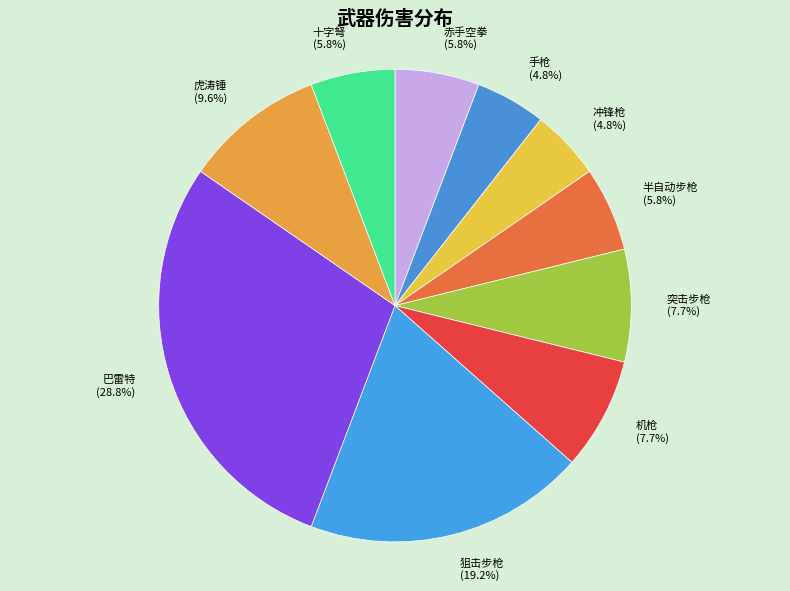

To the nearest percent, what is the average slice percentage?

10%